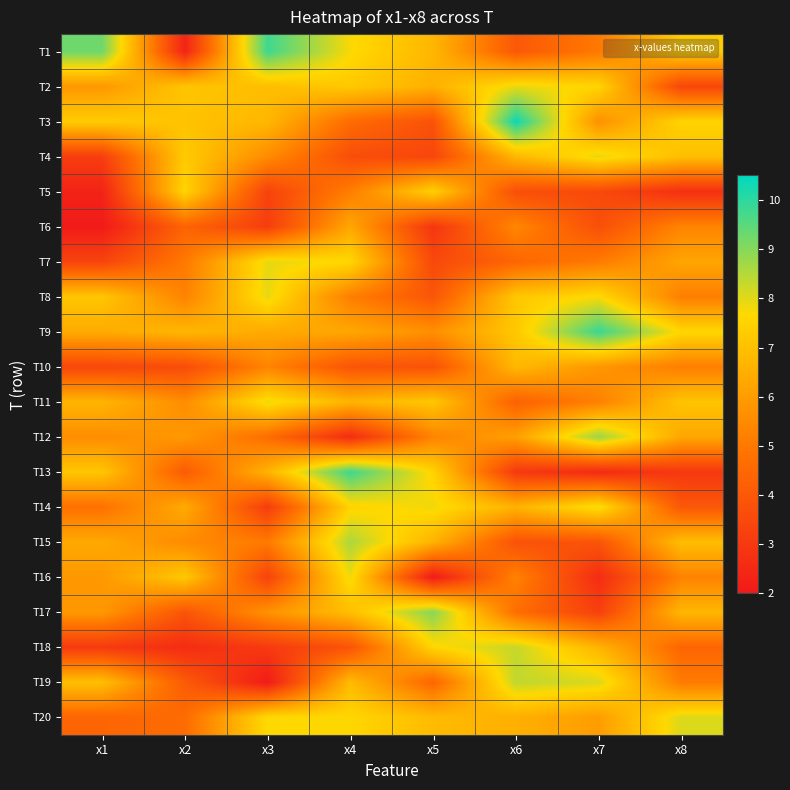

Which label corresponds to the largest value in the chart?

x6